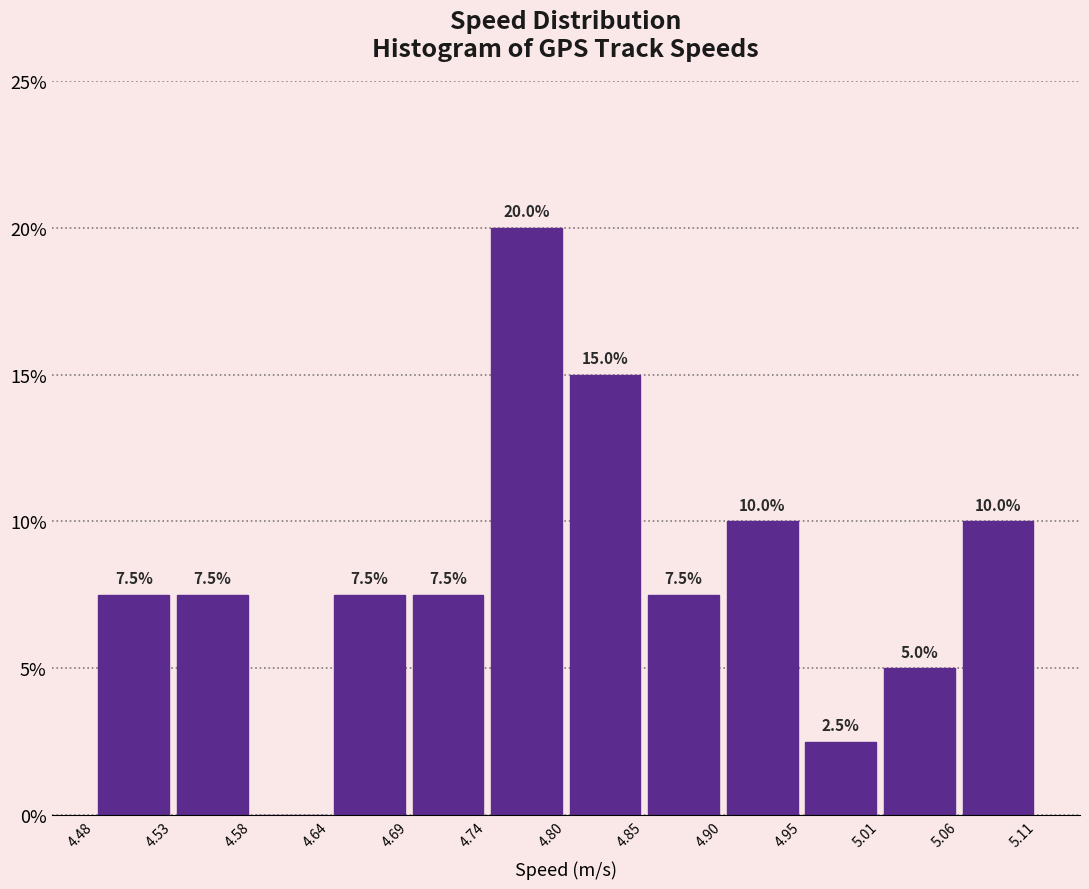

Which range on the x-axis has the tallest bar?

4.74 to 4.80